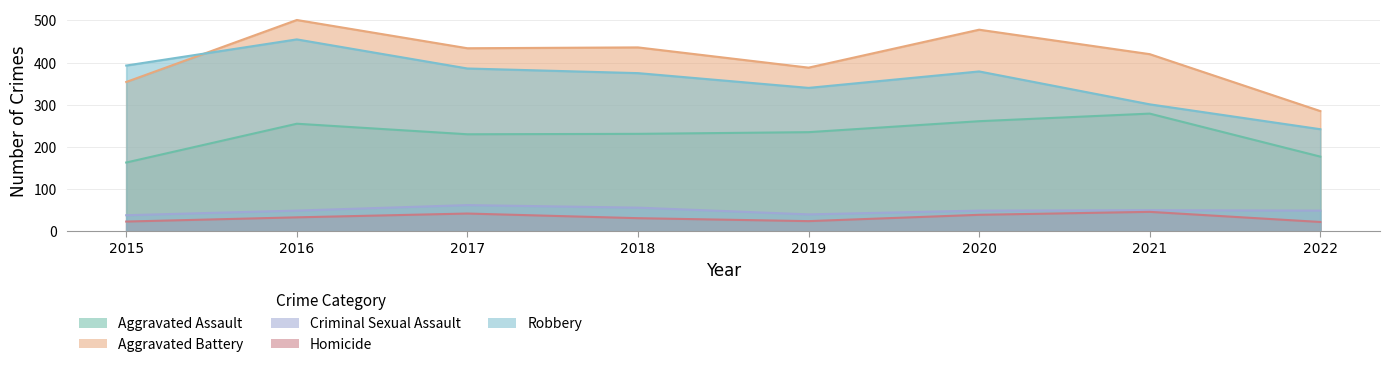

Reading left to right, list all the values displayed in this chart.

Aggravated Assault: 2015=163	2016=255	2017=230	2018=231	2019=235	2020=261	2021=279	2022=177
Aggravated Battery: 2015=354	2016=501	2017=434	2018=436	2019=388	2020=478	2021=420	2022=285
Criminal Sexual Assault: 2015=38	2016=49	2017=62	2018=56	2019=40	2020=49	2021=50	2022=49
Homicide: 2015=23	2016=33	2017=42	2018=31	2019=24	2020=39	2021=46	2022=22
Robbery: 2015=393	2016=455	2017=386	2018=375	2019=340	2020=379	2021=301	2022=242